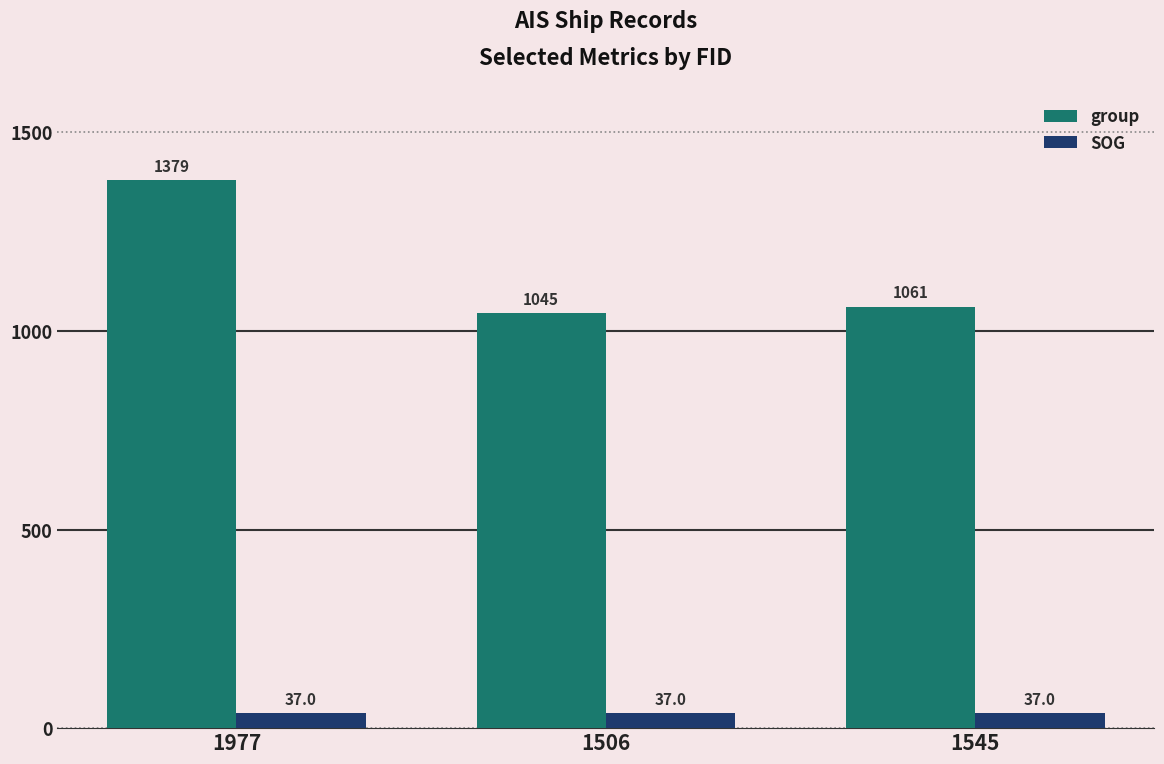

What is the approximate value of group at 1545?

1061